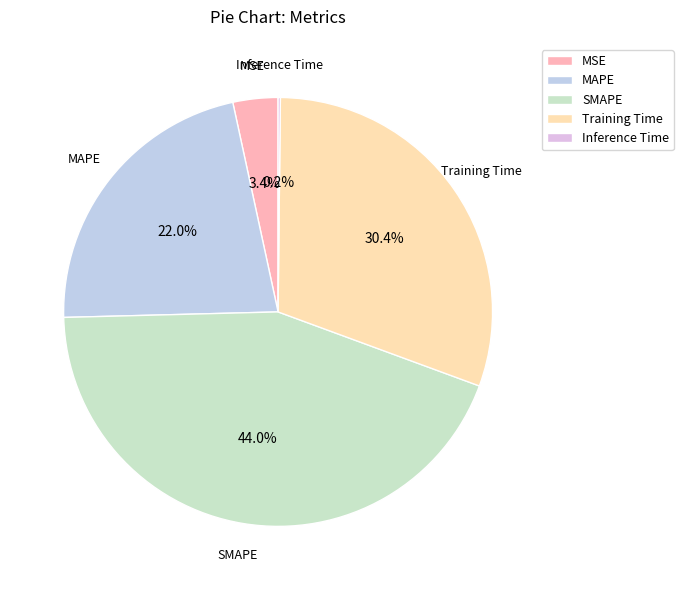

To the nearest percent, what portion does Training Time represent?

30%